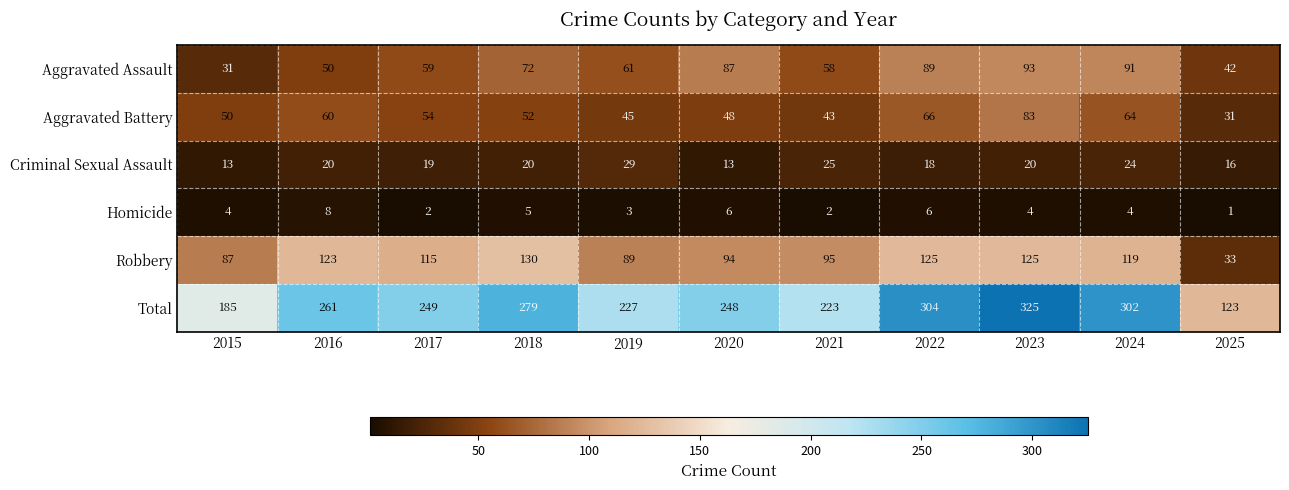

How many distinct data groups are displayed?

6